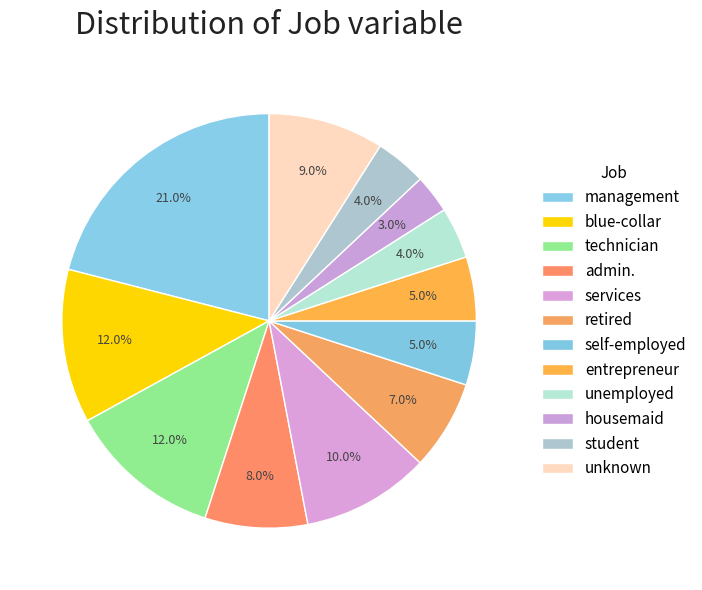

Which slice is the smallest?

housemaid